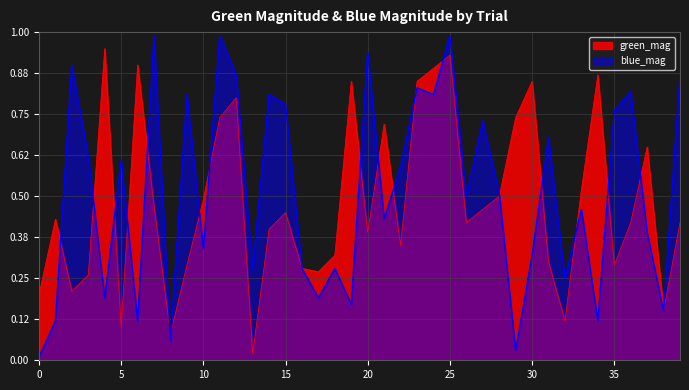

Which series changed the most between 0 and 35?

blue_mag